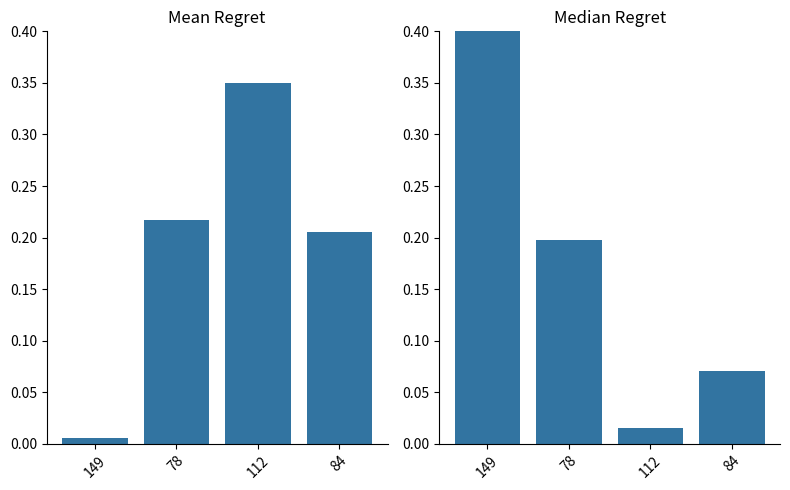

How many categories are shown in the chart?

4